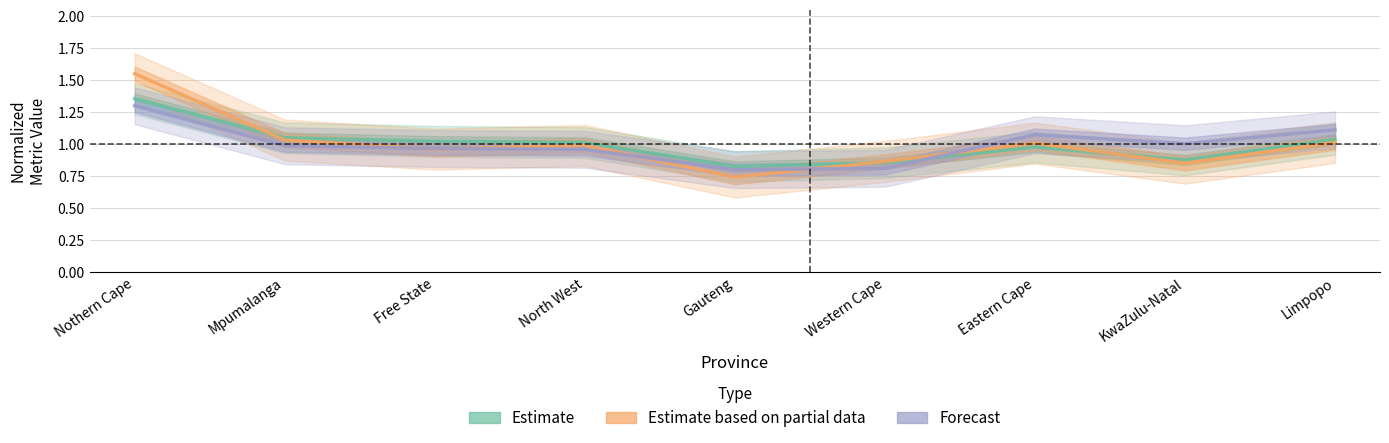

Between Nothern Cape and Gauteng, which series saw the biggest shift?

Estimate based on partial data (miles/person)